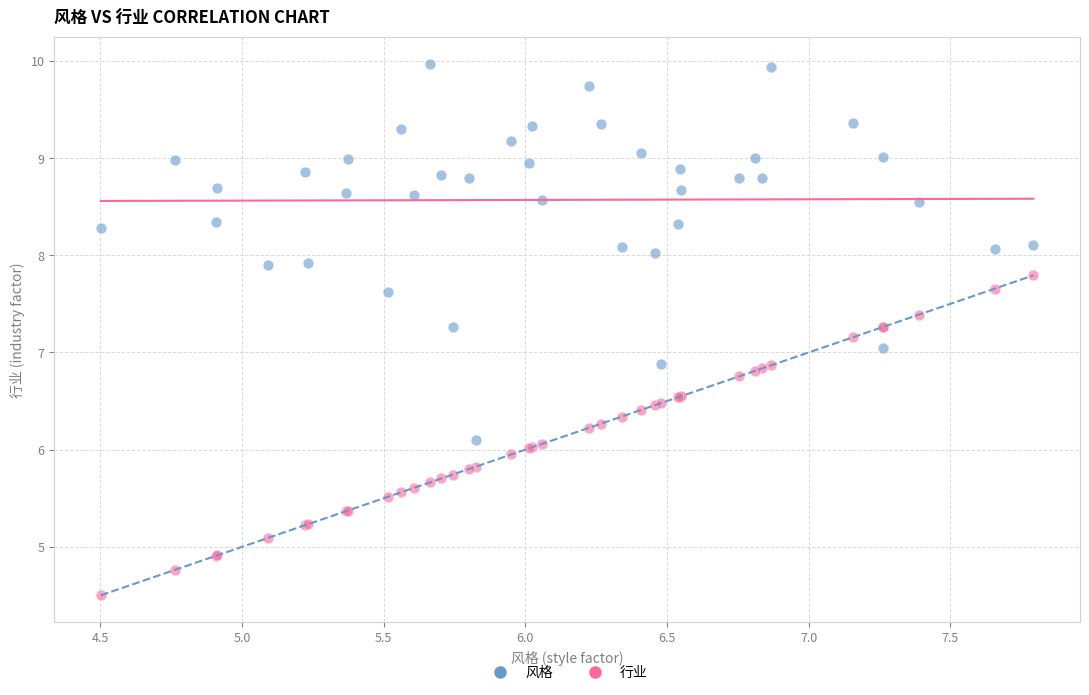

What is the X range (max minus min) for the scatter plot?

3.3